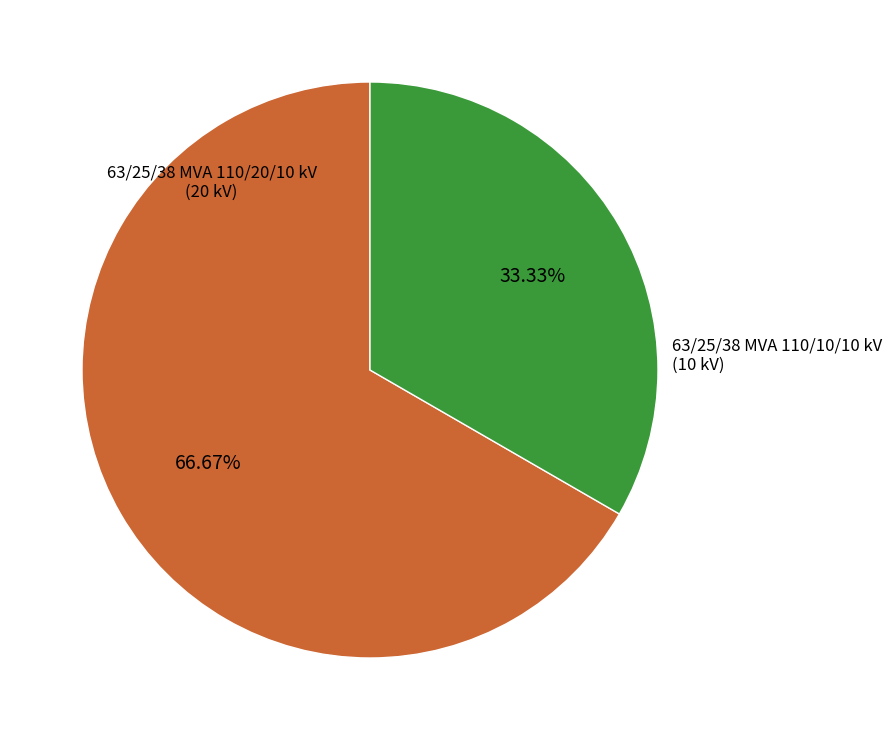

Does any single category account for the majority?

Yes